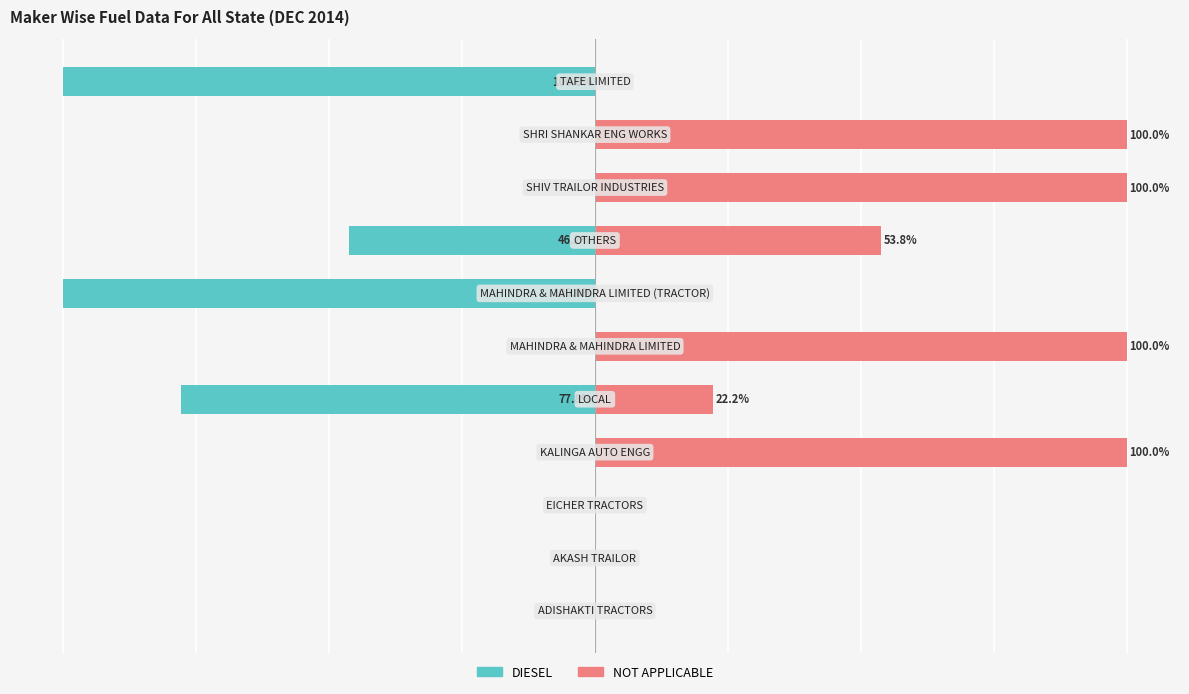

Reading right to left, extract all data points from this chart.

DIESEL: 10=-100.0	9=0.0	8=0.0	7=-46.2	6=-100.0	5=0.0	4=-77.8	3=0.0	2=0.0	1=0.0	0=0.0
NOT APPLICABLE: 10=0.0	9=100.0	8=100.0	7=53.8	6=0.0	5=100.0	4=22.2	3=100.0	2=0.0	1=0.0	0=0.0